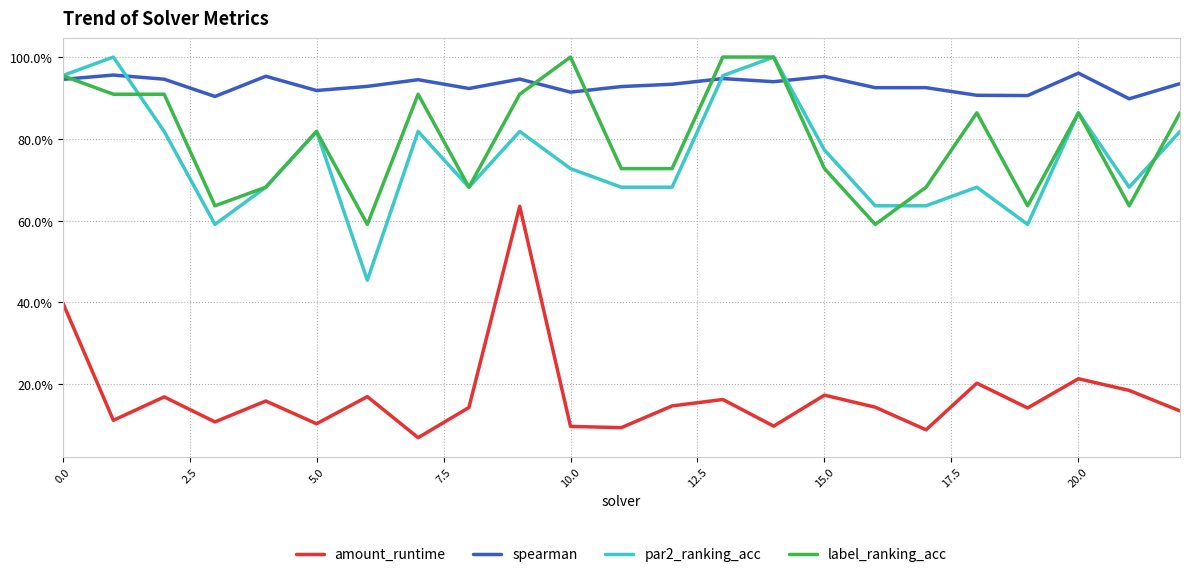

Does the chart display data point markers on the line(s)?

No